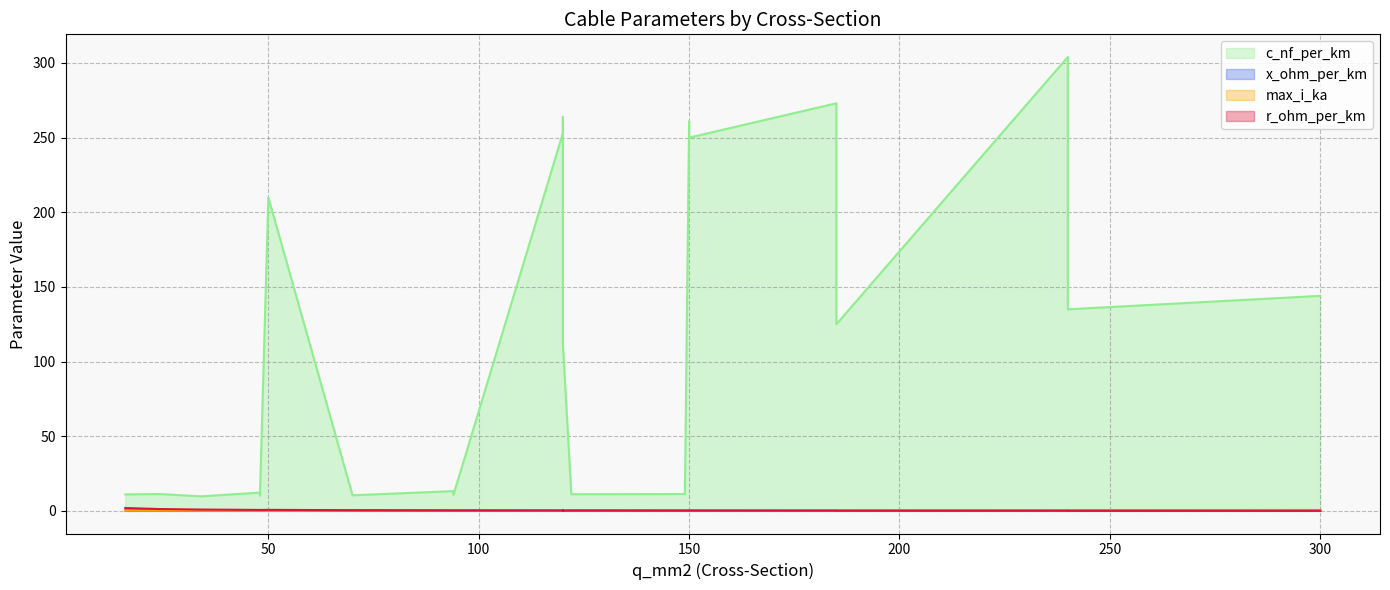

Which series ends up on top after the final intersection of r_ohm_per_km and max_i_ka?

max_i_ka